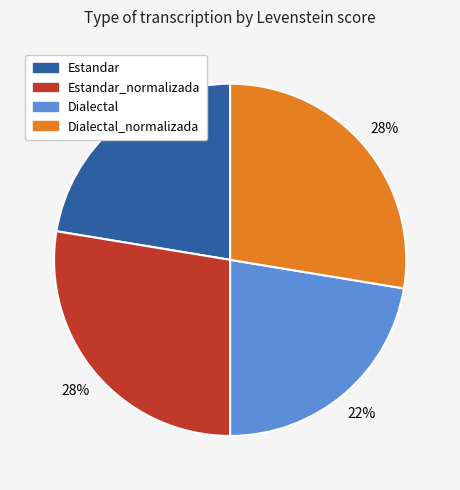

To the nearest percent, what is the average slice percentage?

25%